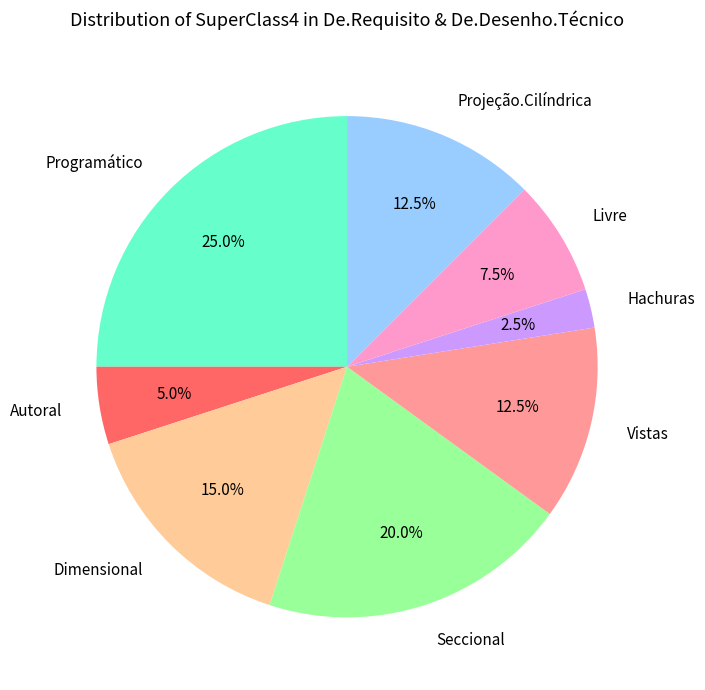

What percentage is the Seccional slice, to the nearest percent?

20%